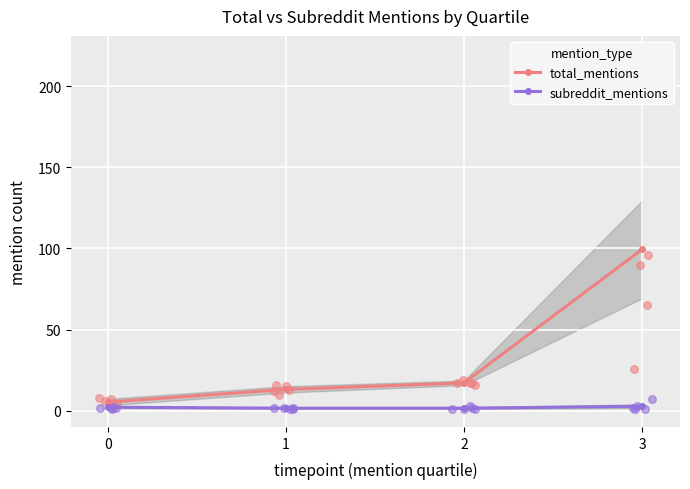

What are all the series names shown in the legend?

total_mentions, subreddit_mentions